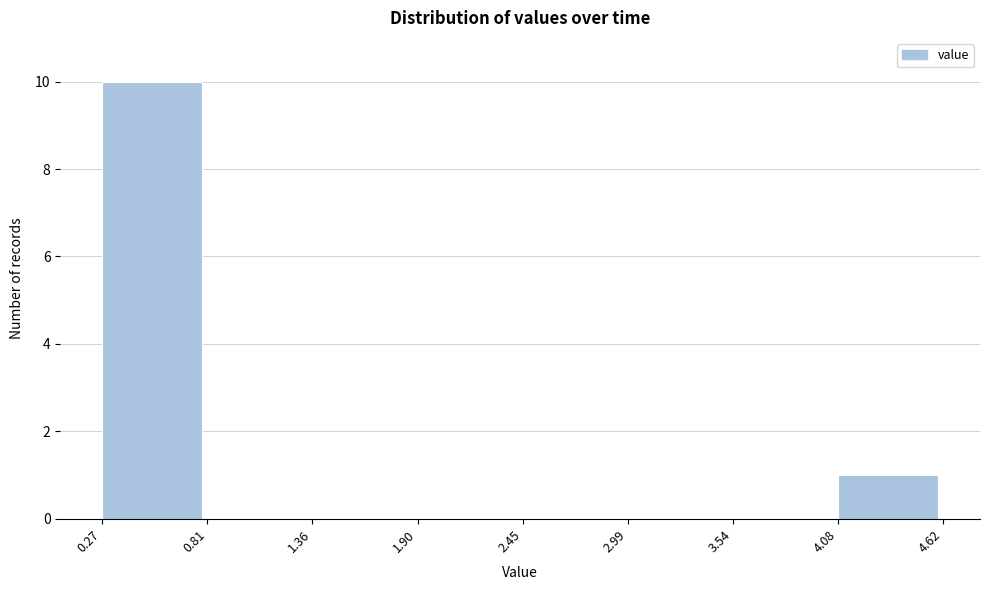

Reading left to right, list every bar in this chart as the range it spans on the x-axis followed by its height. The values are not printed on the chart, so give them approximately, as read against the axis.

0.27 to 0.81: 10
0.81 to 1.36: 0
1.36 to 1.90: 0
1.90 to 2.45: 0
2.45 to 2.99: 0
2.99 to 3.54: 0
3.54 to 4.08: 0
4.08 to 4.62: 1